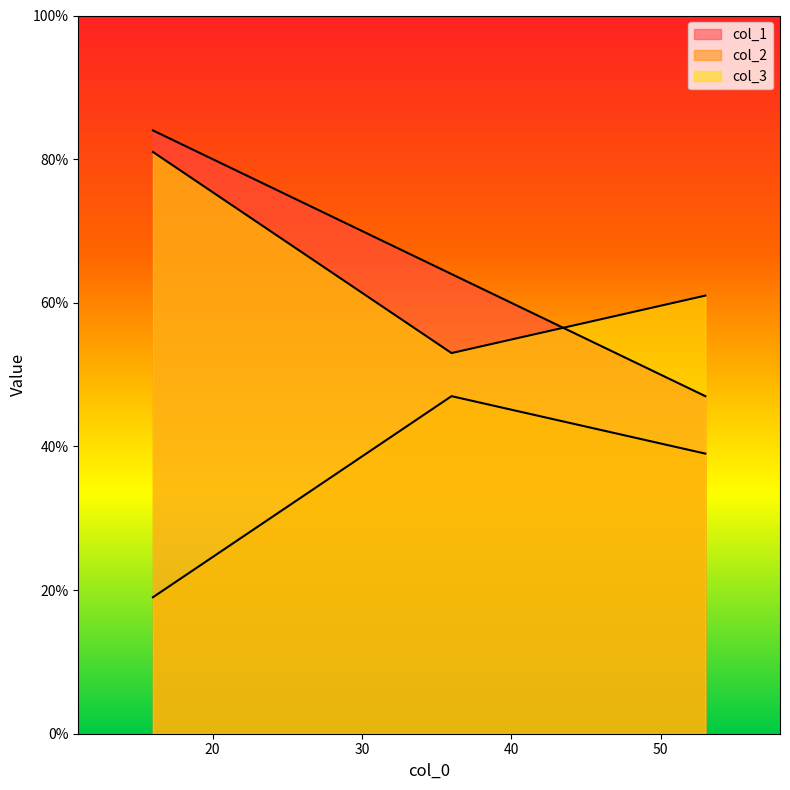

What is the maximum value shown in the chart?

84